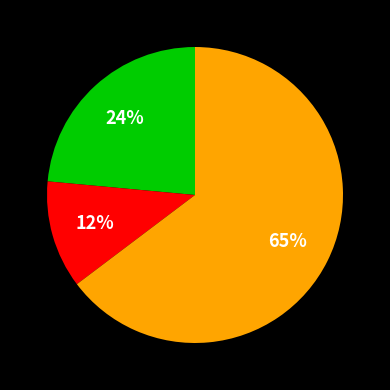

How many segments does this pie chart have?

3